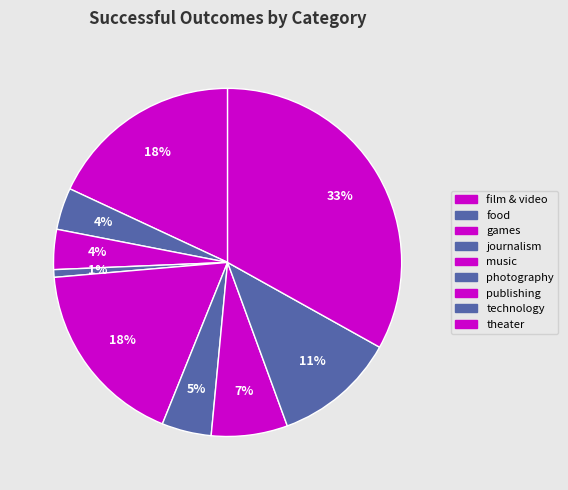

What is the total percentage of photography and music?

22.1%